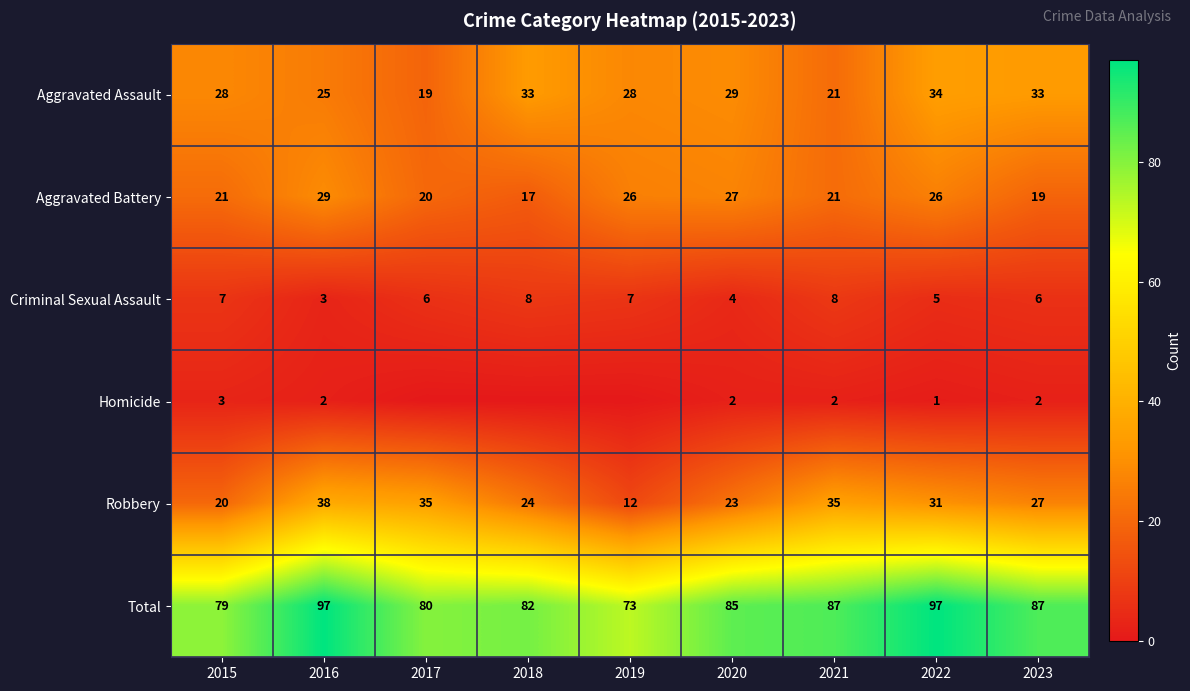

What is the spread (max minus min) of values at 2023?

85